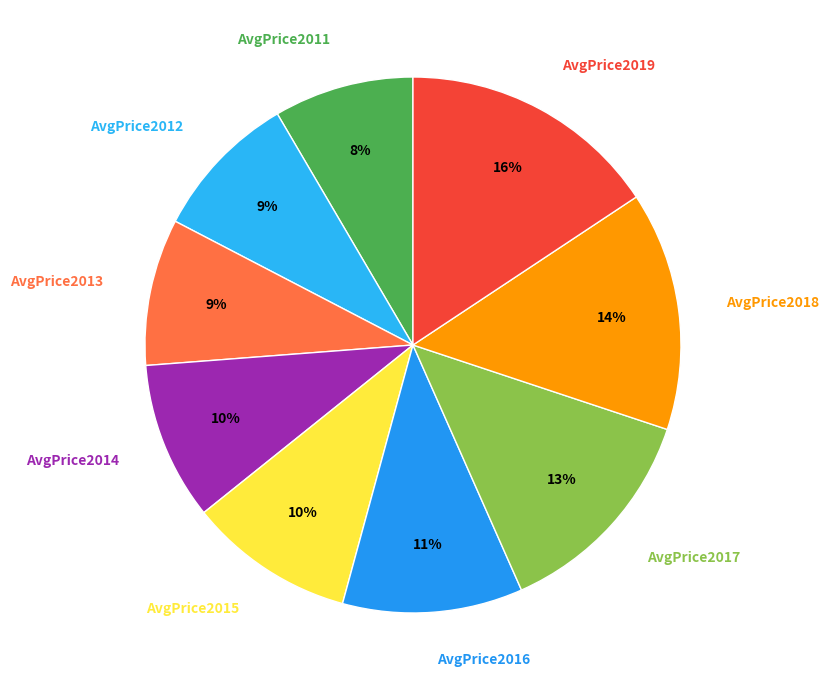

What is the largest slice in the pie chart?

AvgPrice2019